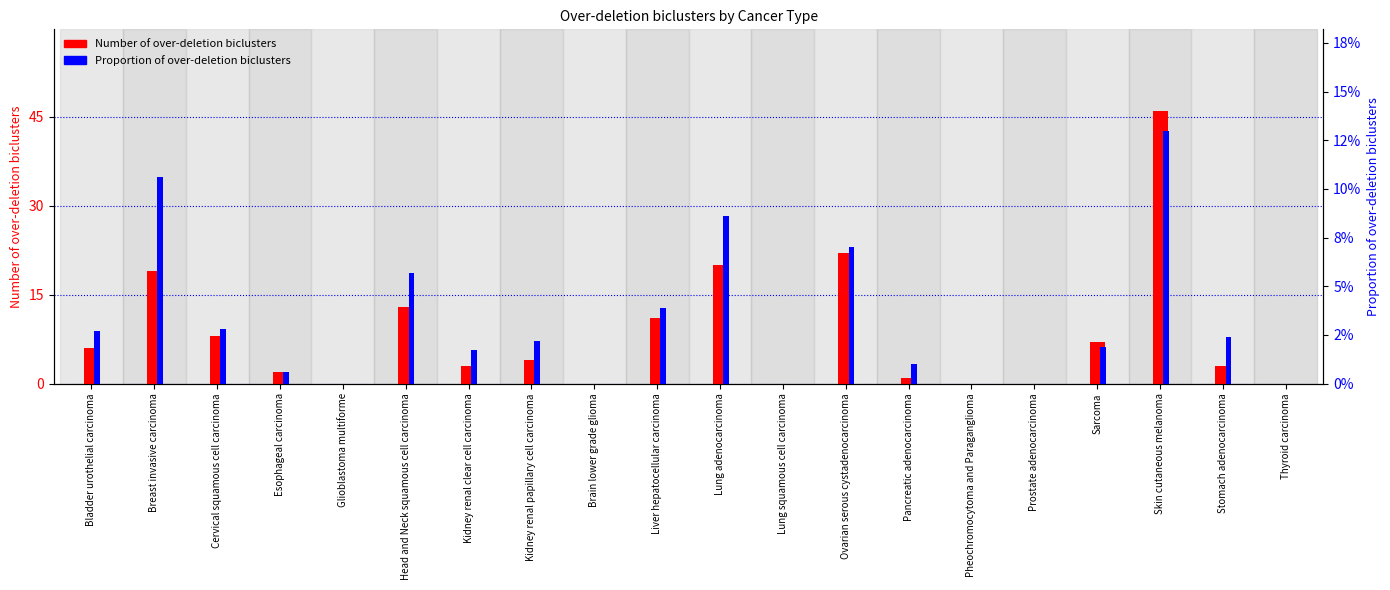

What is the value of the Number of over-deletion biclusters bar at the 6th from the left?

13.0